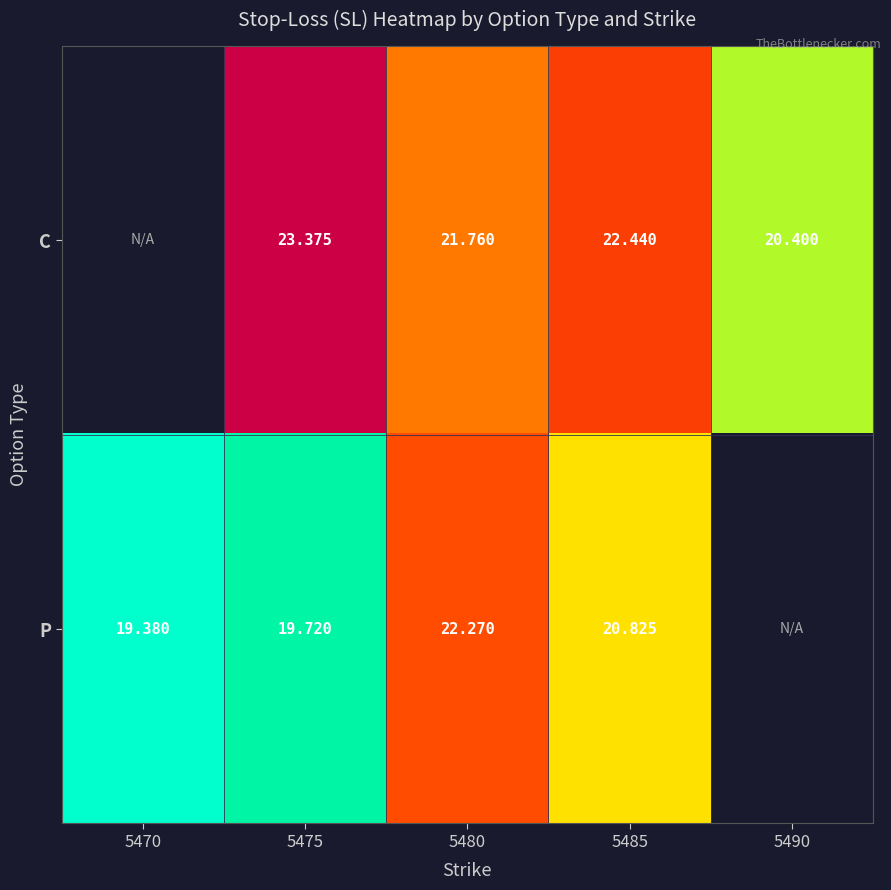

True or false: C has a value of 27.4 at 5490.

False